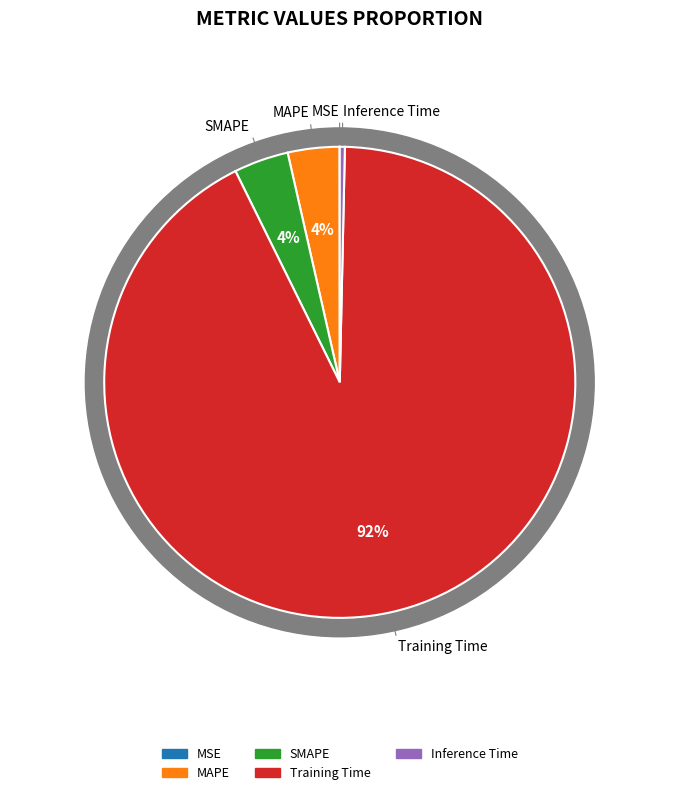

What percentage is NOT represented by Training Time?

7.6%